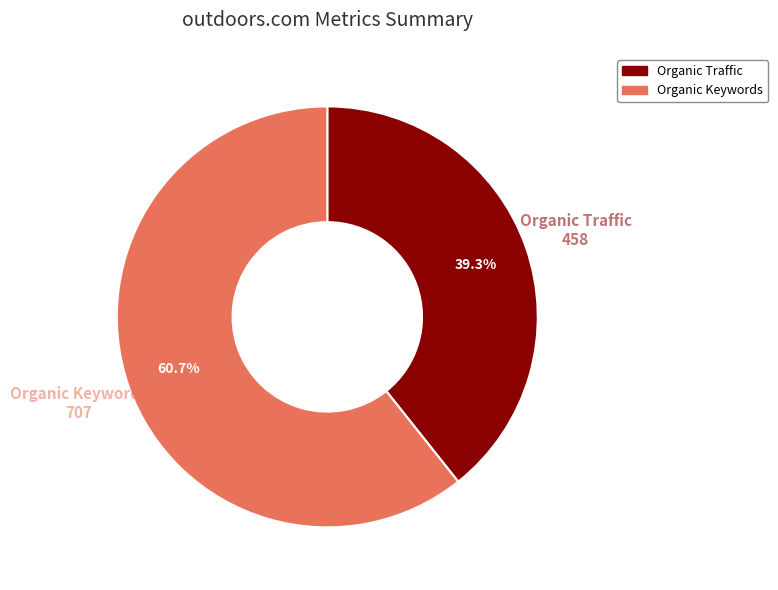

Does any single category account for the majority?

Yes